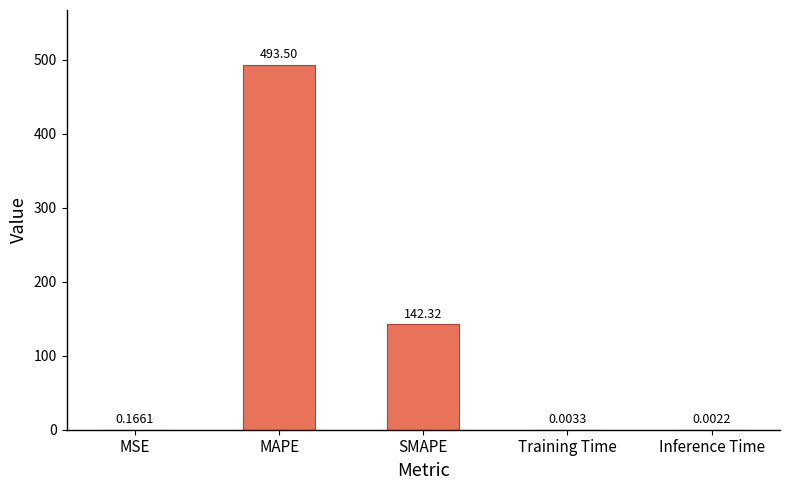

What is the sum of all values?

636.0